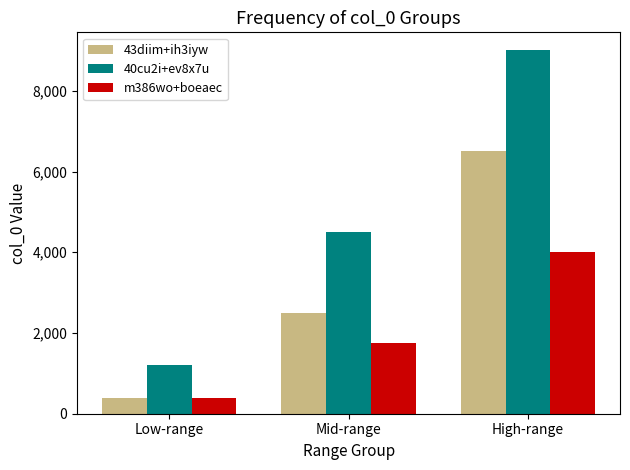

What is the maximum value shown in the chart?

9000